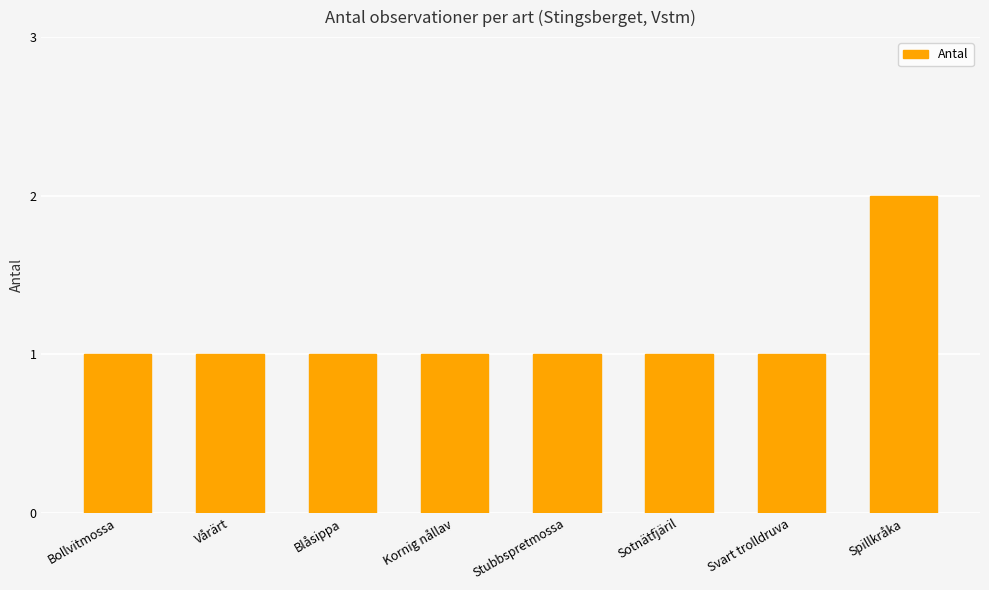

What is the minimum value shown in the chart?

1